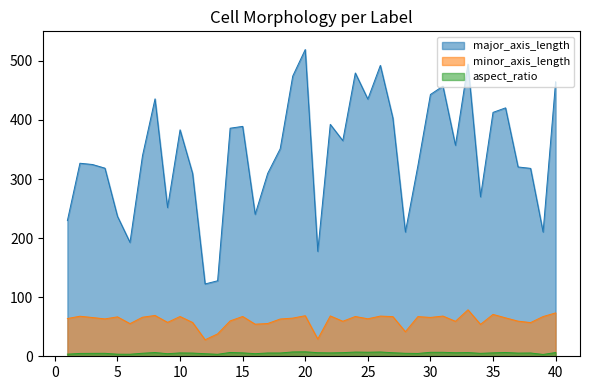

In minor_axis_length, how many points are lower than both neighbors (excluding endpoints)?

13